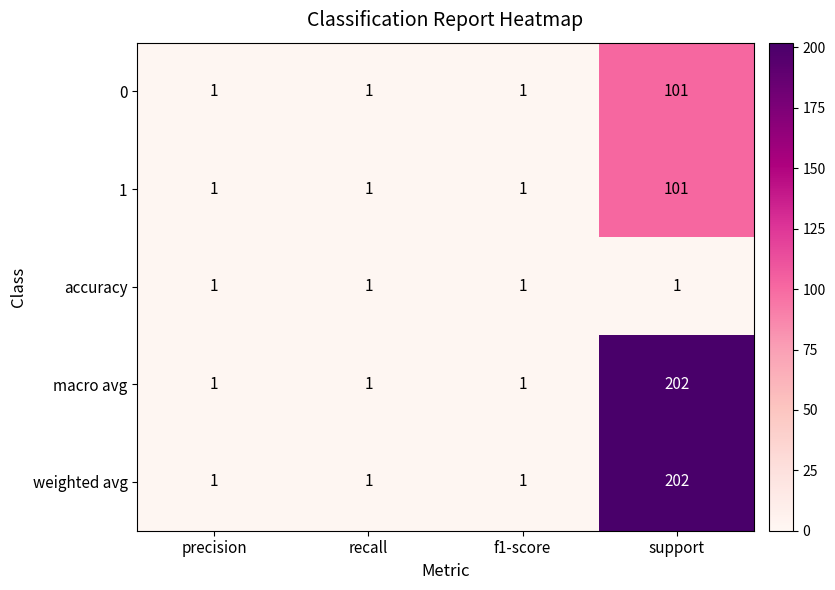

At which category does the chart reach its peak across all series?

support